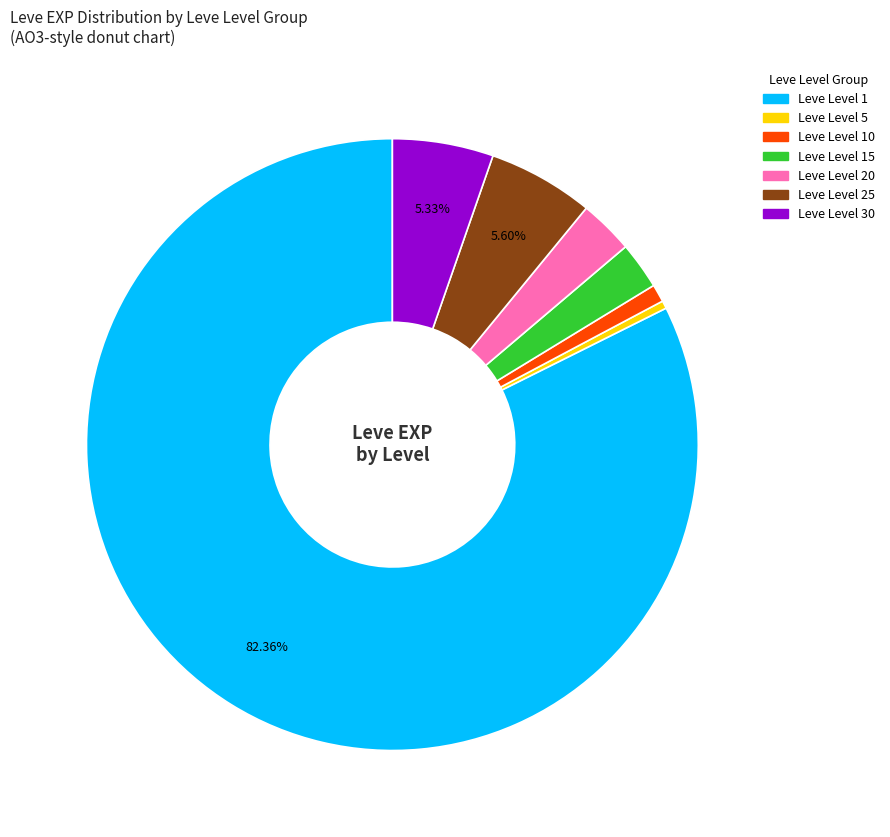

Does any single category account for the majority?

Yes